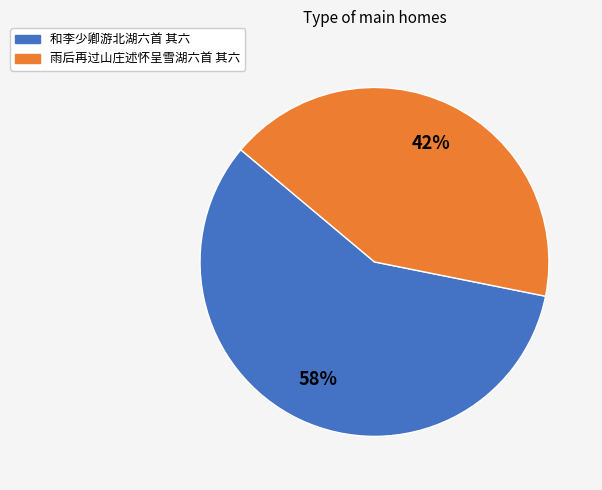

How many slices are in this pie chart?

2